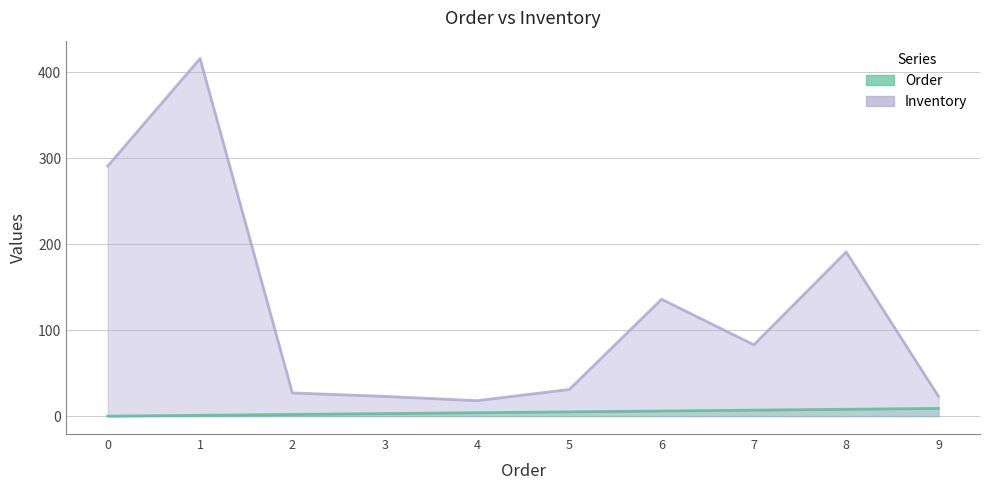

Does the chart have visible grid lines?

Yes